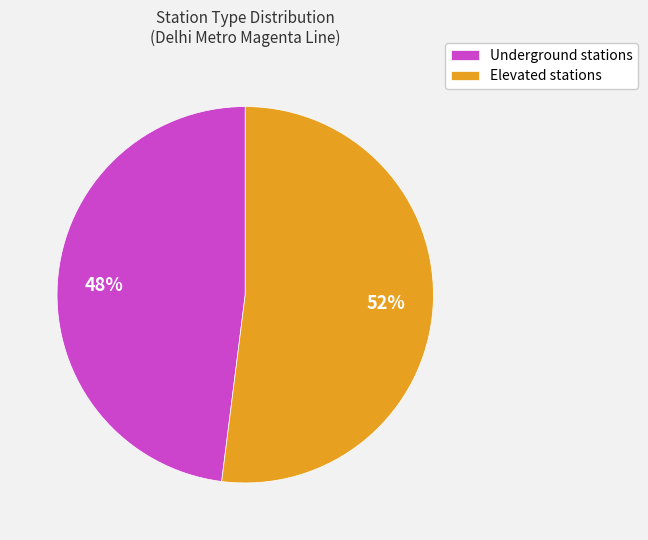

To the nearest percent, what portion does Elevated represent?

52%